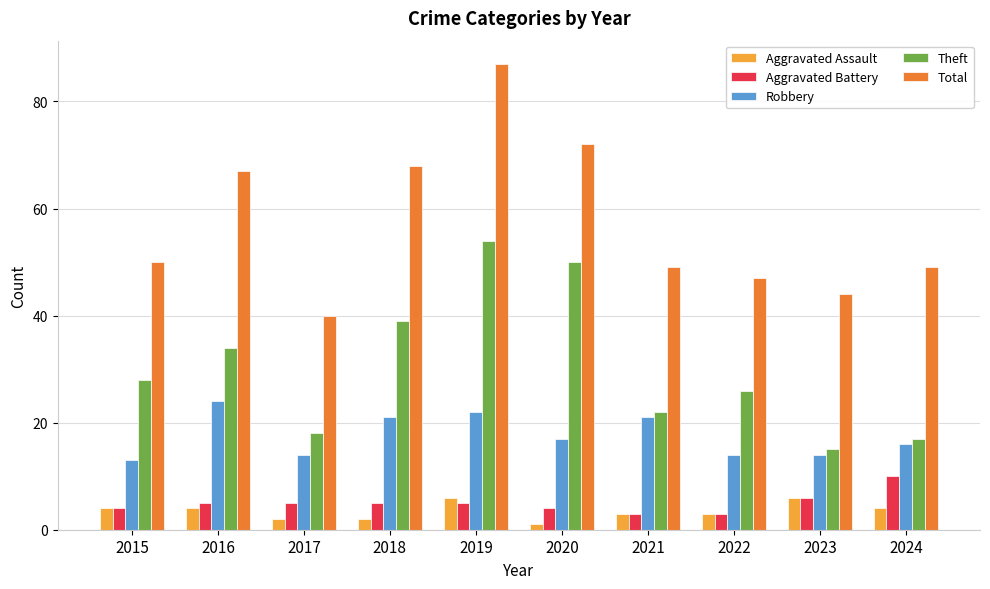

What is the value of the Total bar at the 4th from the left?

68